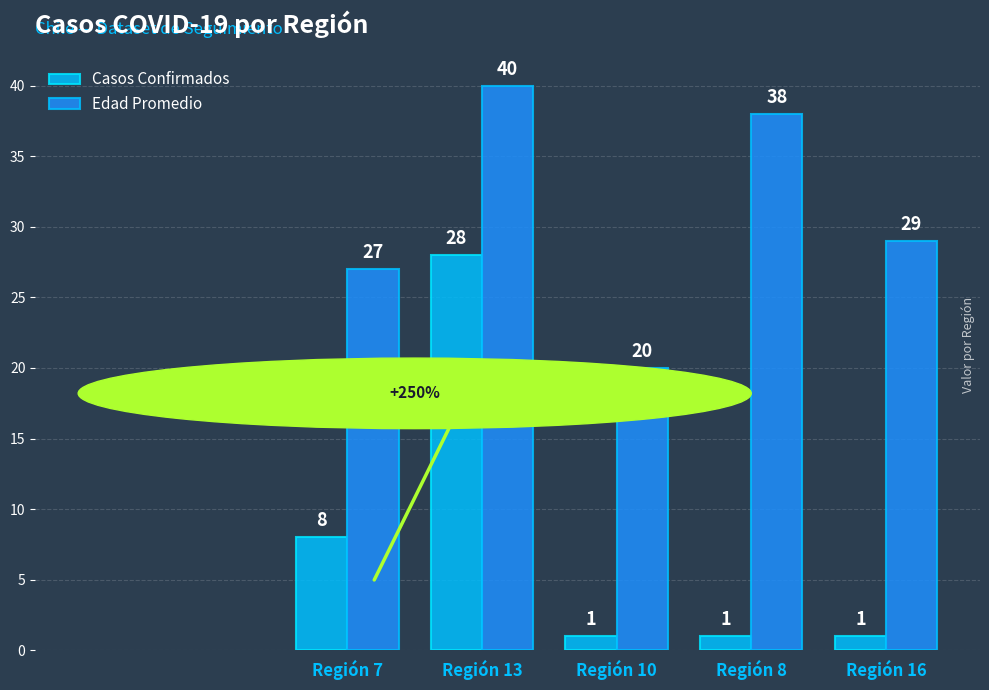

Reading right to left, extract all data points from this chart.

Casos Confirmados: 1	1	1	28	8
Edad Promedio: 29	38	20	40	27